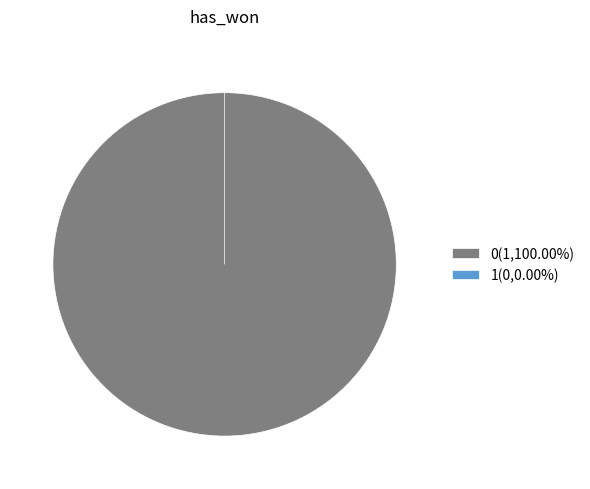

How many slices are in this pie chart?

2